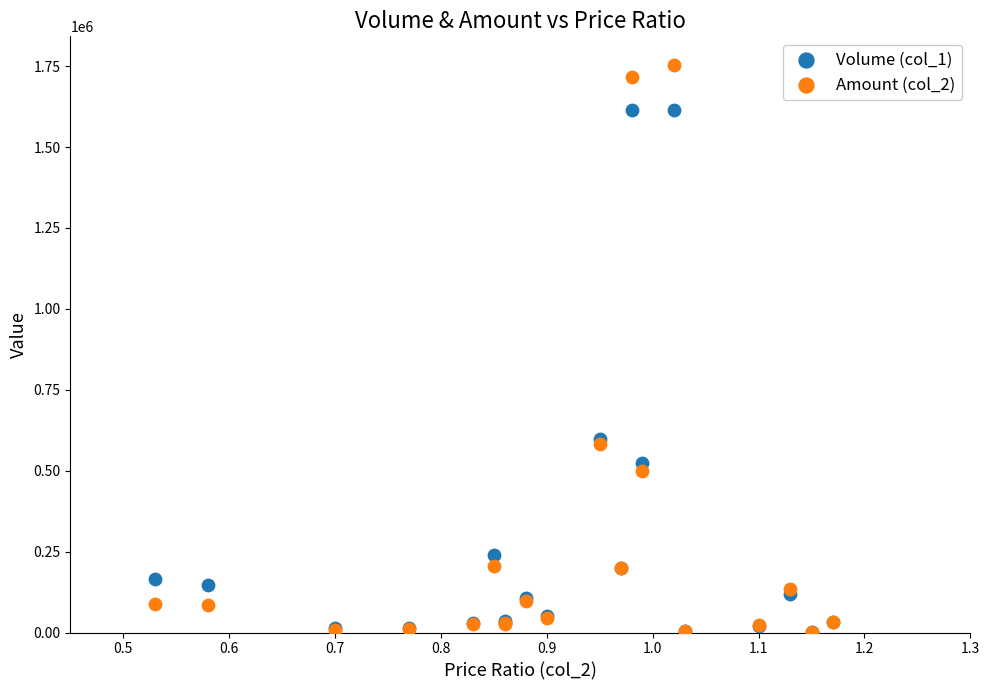

Which series has the widest spread of Y values?

Amount (col_2)